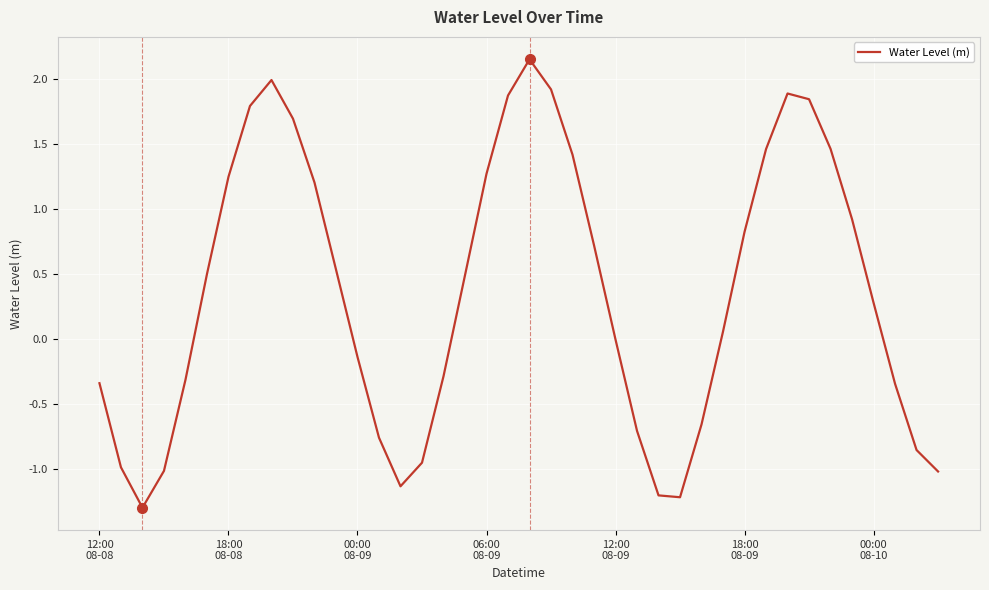

What is the difference between the maximum and minimum values?

3.5